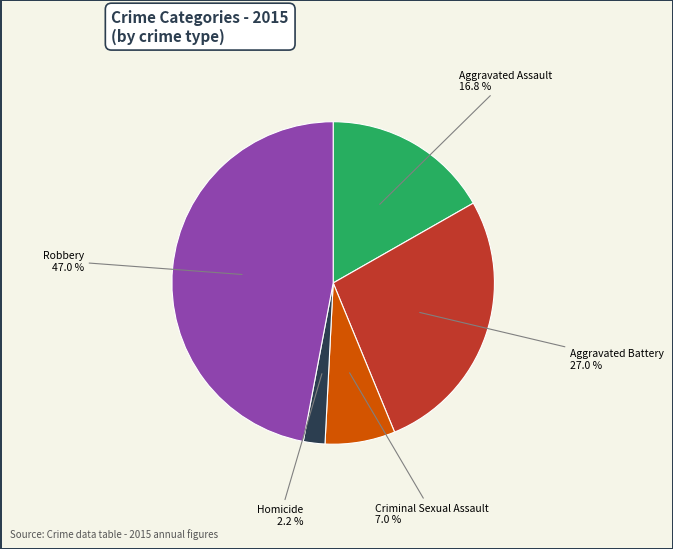

Which slice is the smallest?

Homicide